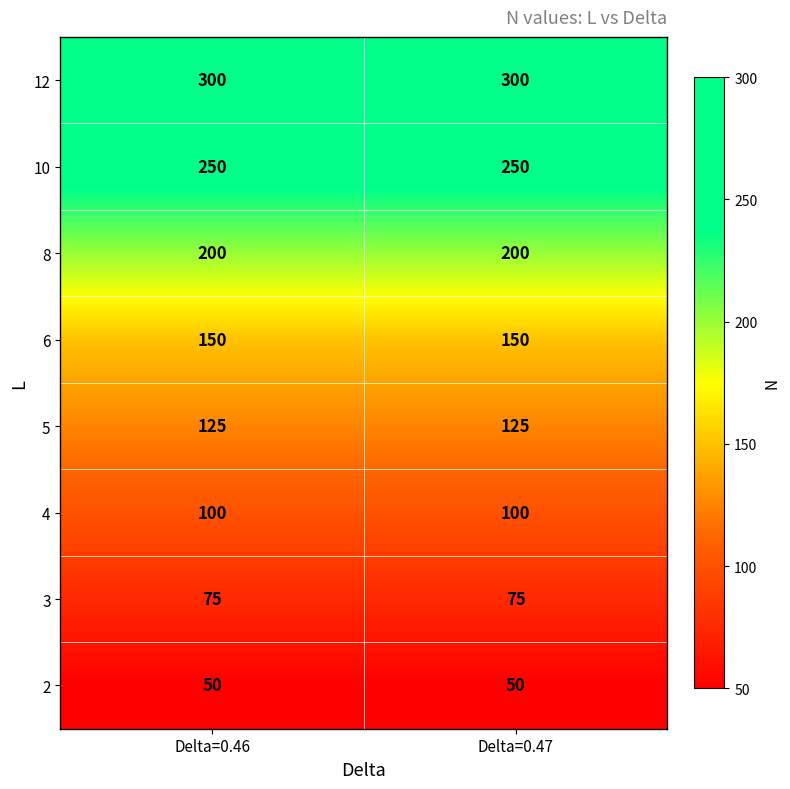

What is the difference between the highest and lowest values at Delta=0.46?

250